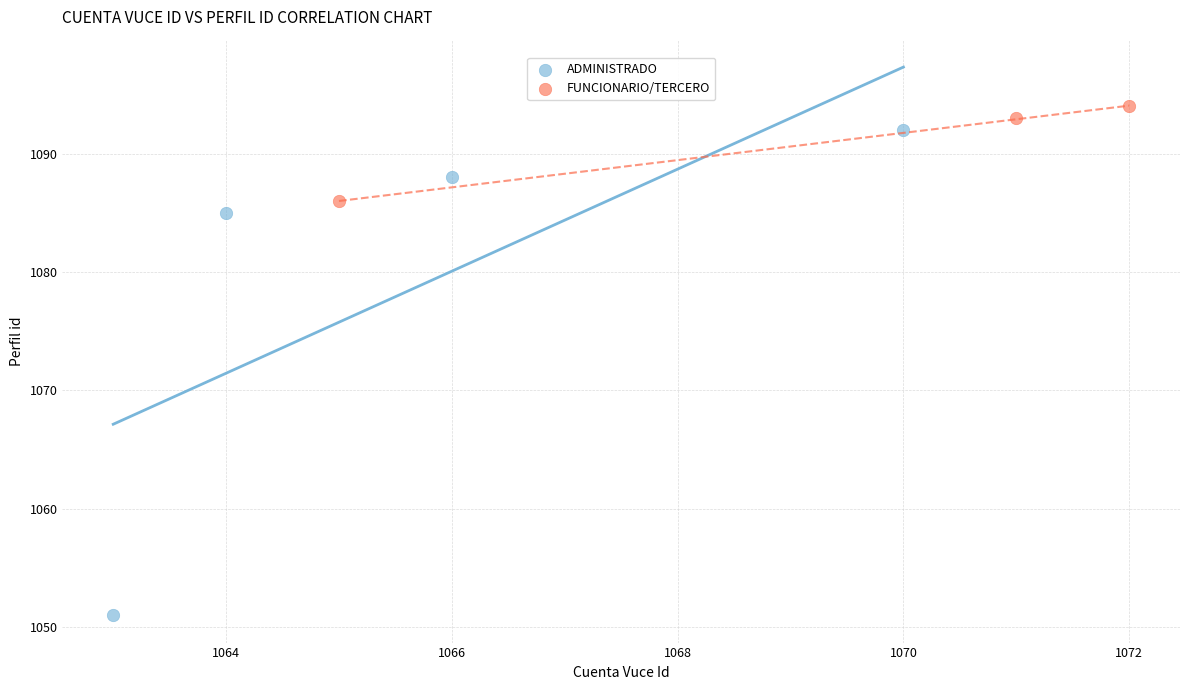

What are all the series names shown in the legend?

ADMINISTRADO, FUNCIONARIO/TERCERO